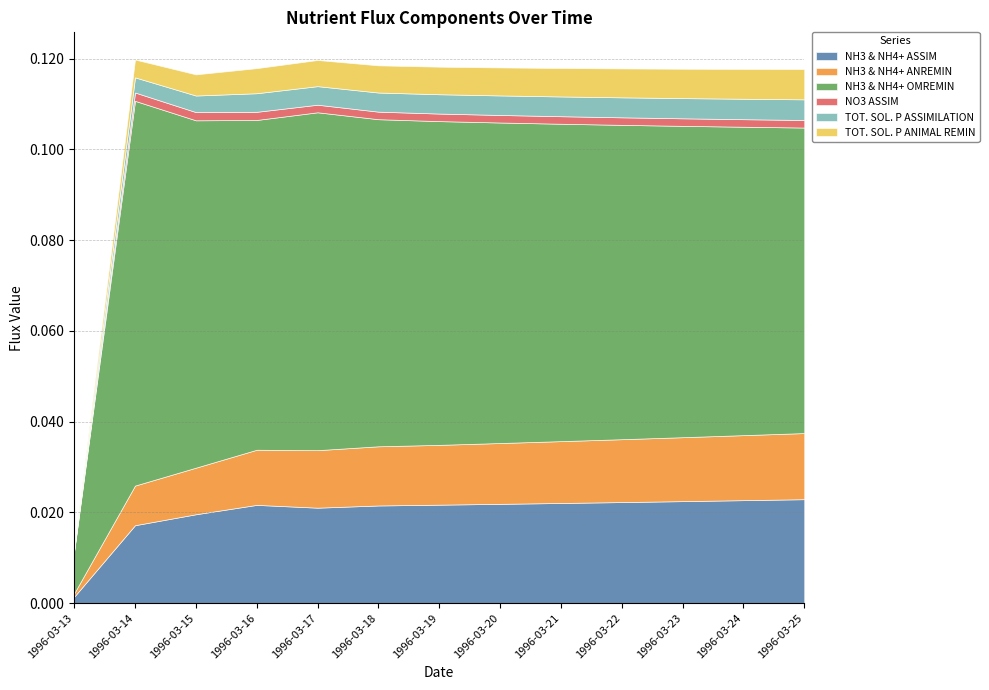

Between 2 and 3, which series saw the biggest shift?

NH3 & NH4+ OMREMIN